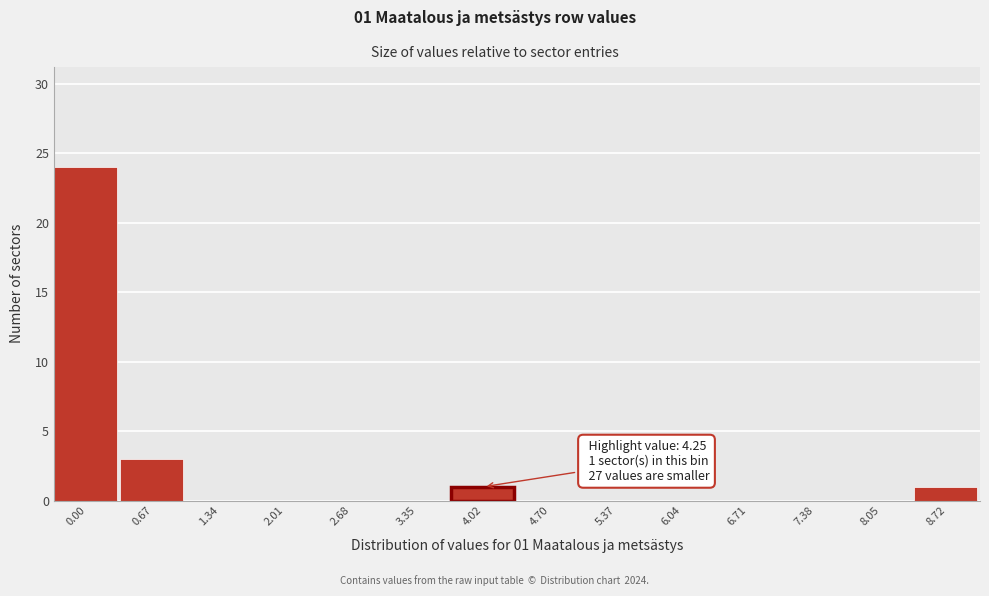

Reading left to right, list all the values displayed in this chart.

0.00=24	0.67=3	1.34=0	2.01=0	2.68=0	3.35=0	4.02=1	4.70=0	5.37=0	6.04=0	6.71=0	7.38=0	8.05=0	8.72=1